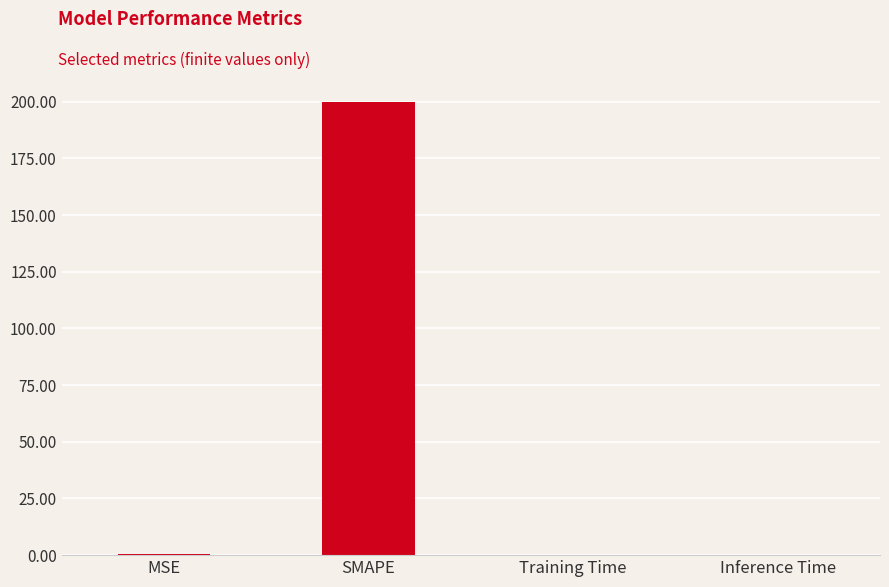

True or false: the data shows 200.0 at SMAPE.

True